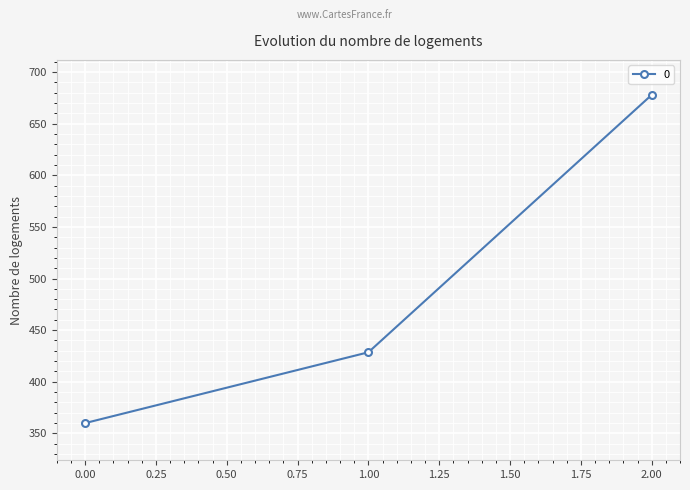

What value does the data have at 1.00?

428.6